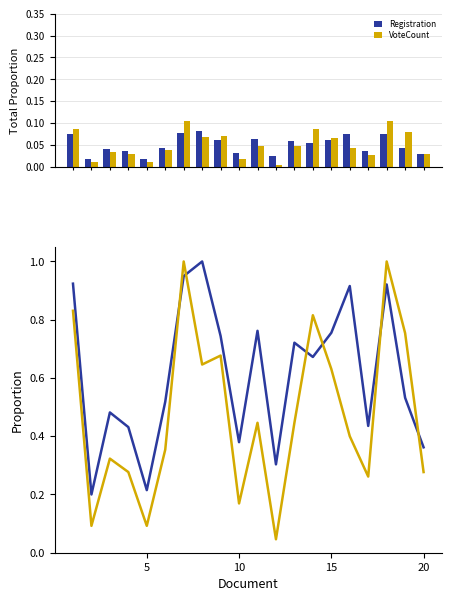

What is the highest value of the VoteCount series?

1.0